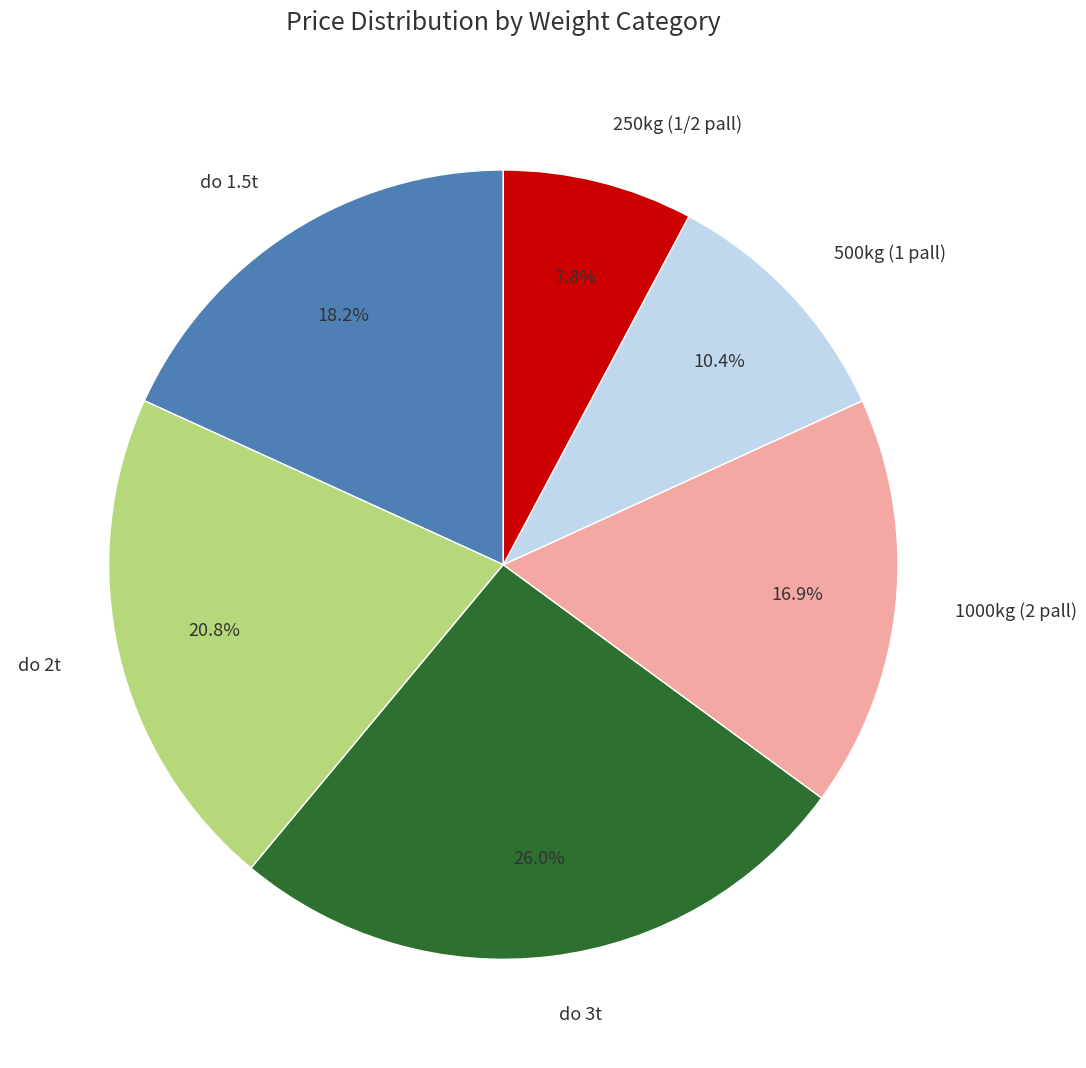

How many segments does this pie chart have?

6